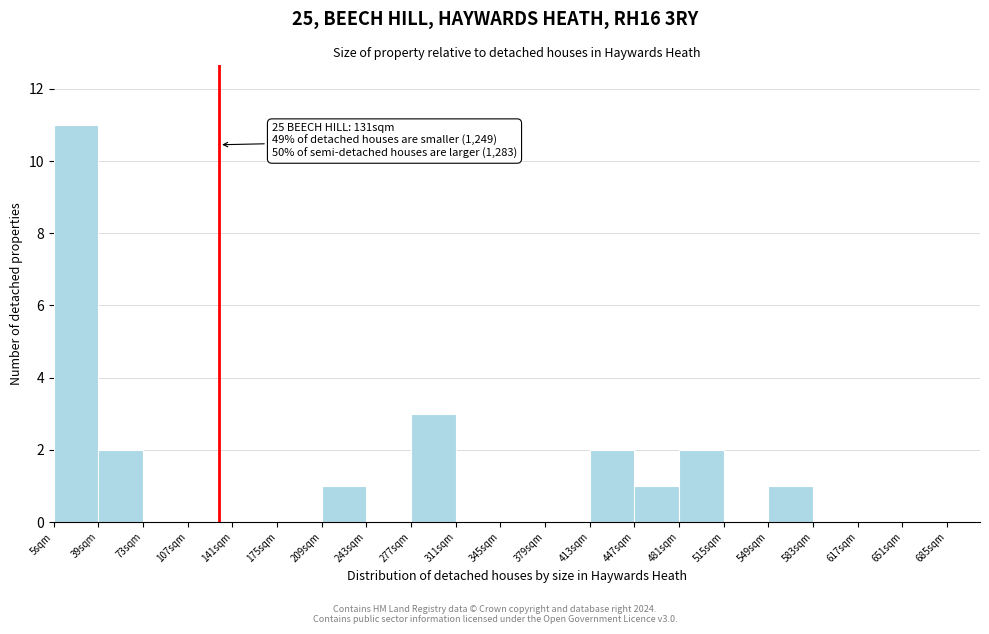

Which range on the x-axis has the tallest bar?

5 to 39